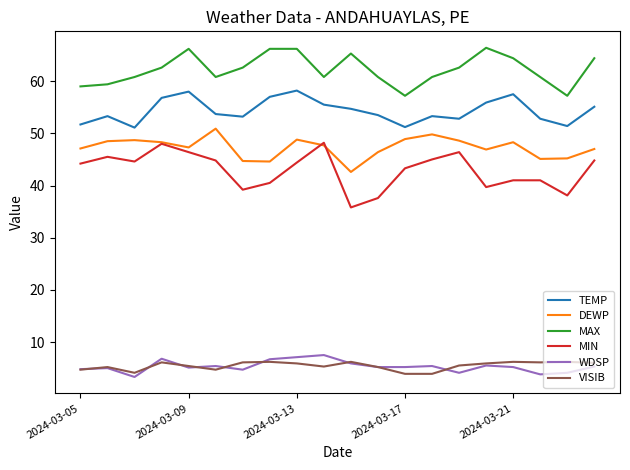

Which series has the largest range (max minus min)?

MIN